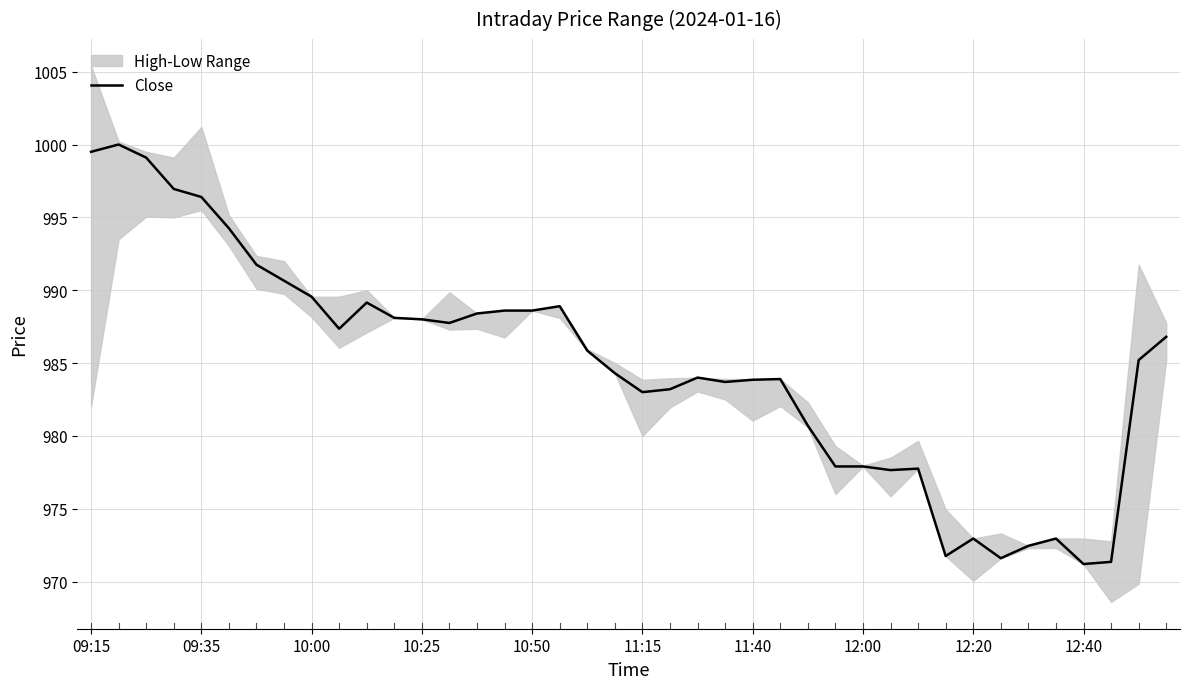

Where is the data nearest to the value 985?

38